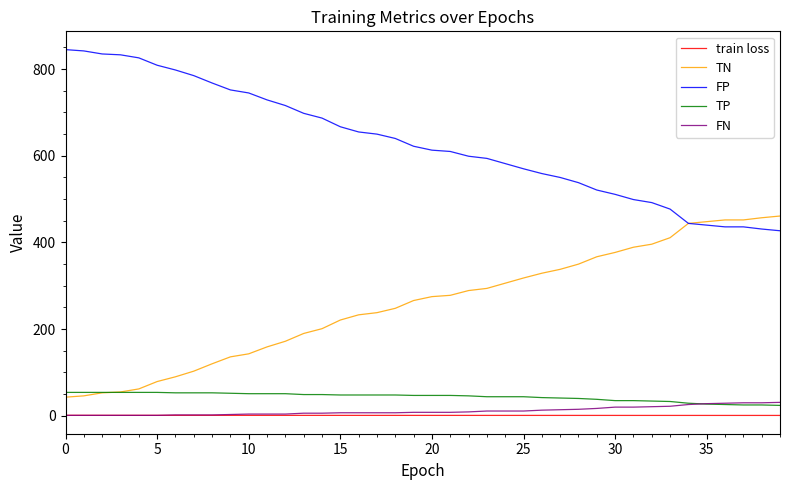

Which series has the largest total across all categories?

FP